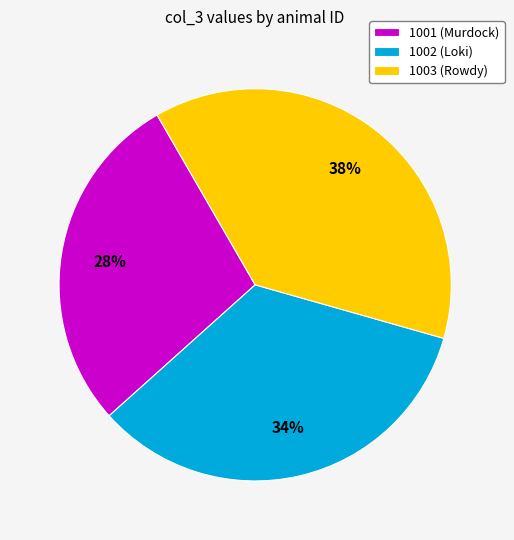

How many slices are in this pie chart?

3